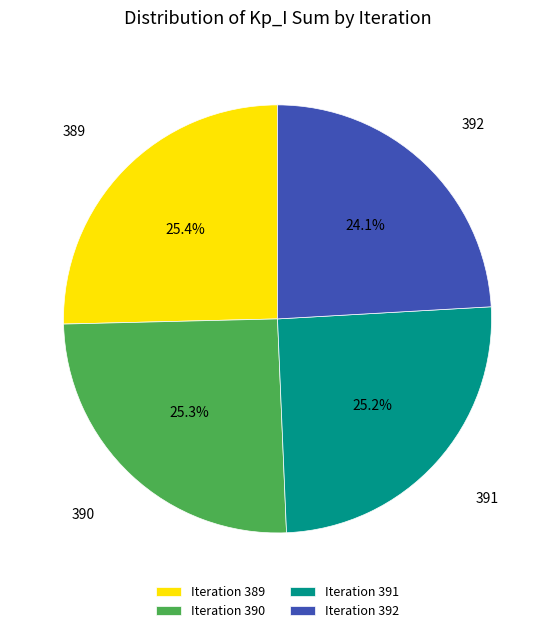

Which category has the smallest portion of the pie?

Iteration 392